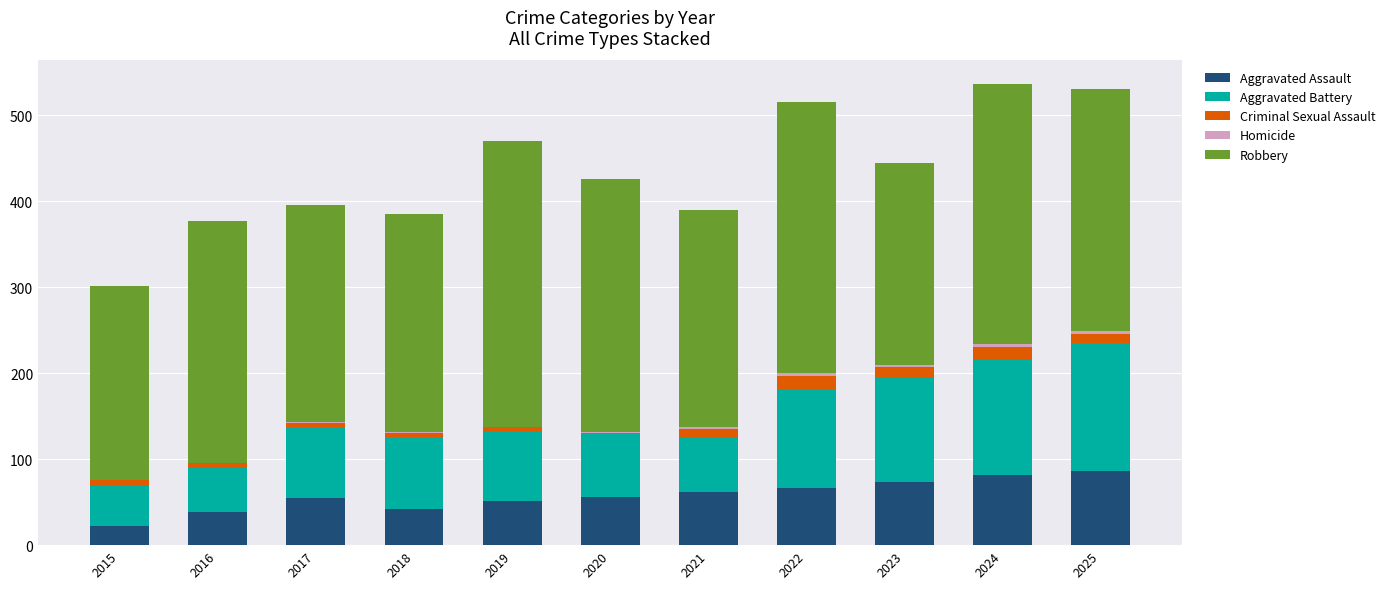

What is the sum of all Aggravated Assault values?

635